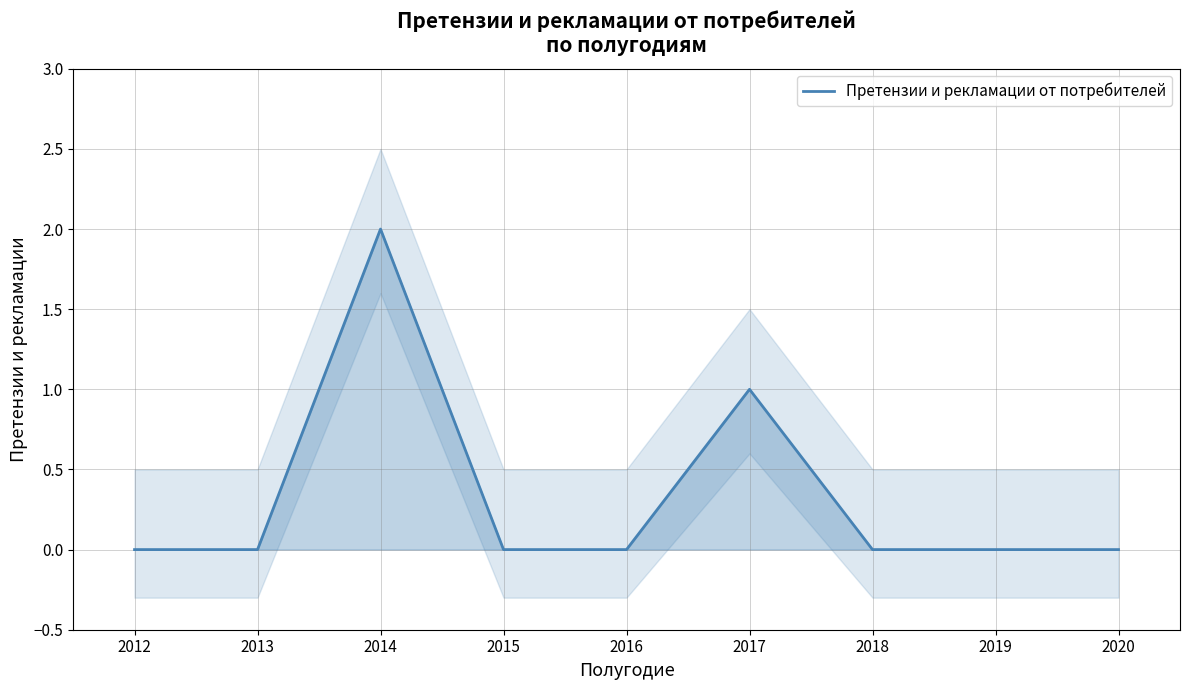

Reading left to right, list all the values displayed in this chart.

2012=0	2013=0	2014=2	2015=0	2016=0	2017=1	2018=0	2019=0	2020=0